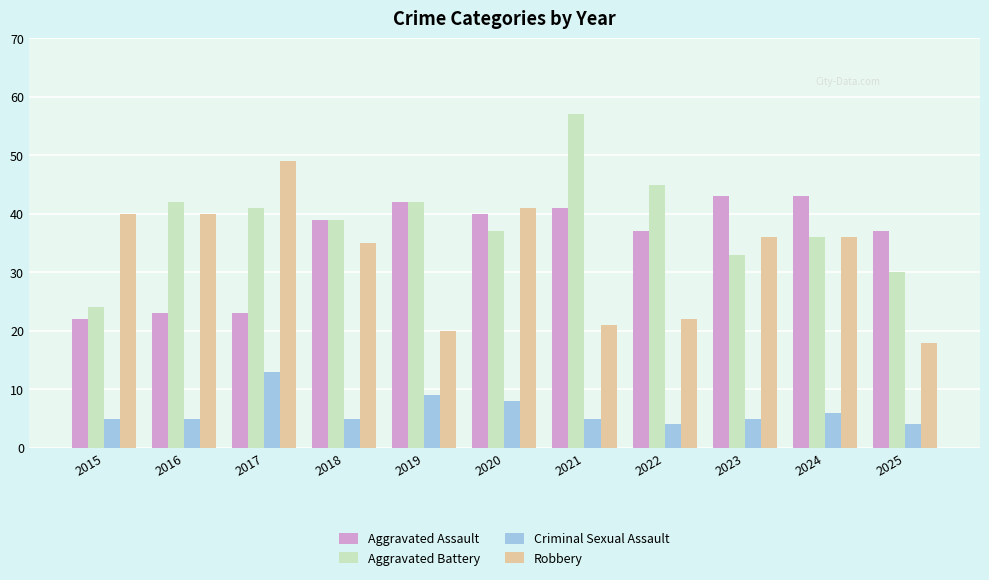

At 2025, list the series in order from largest to smallest.

Aggravated Assault, Aggravated Battery, Robbery, Criminal Sexual Assault